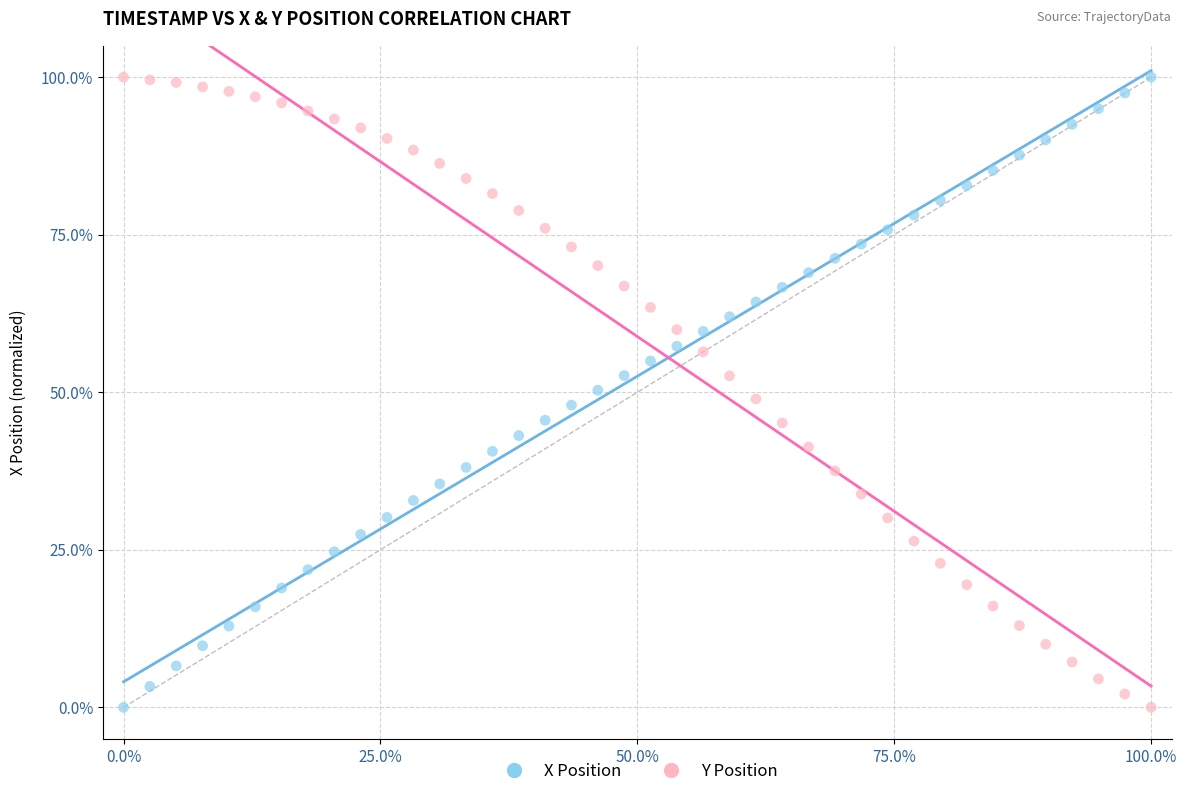

What are all the series names shown in the legend?

X Position, Y Position